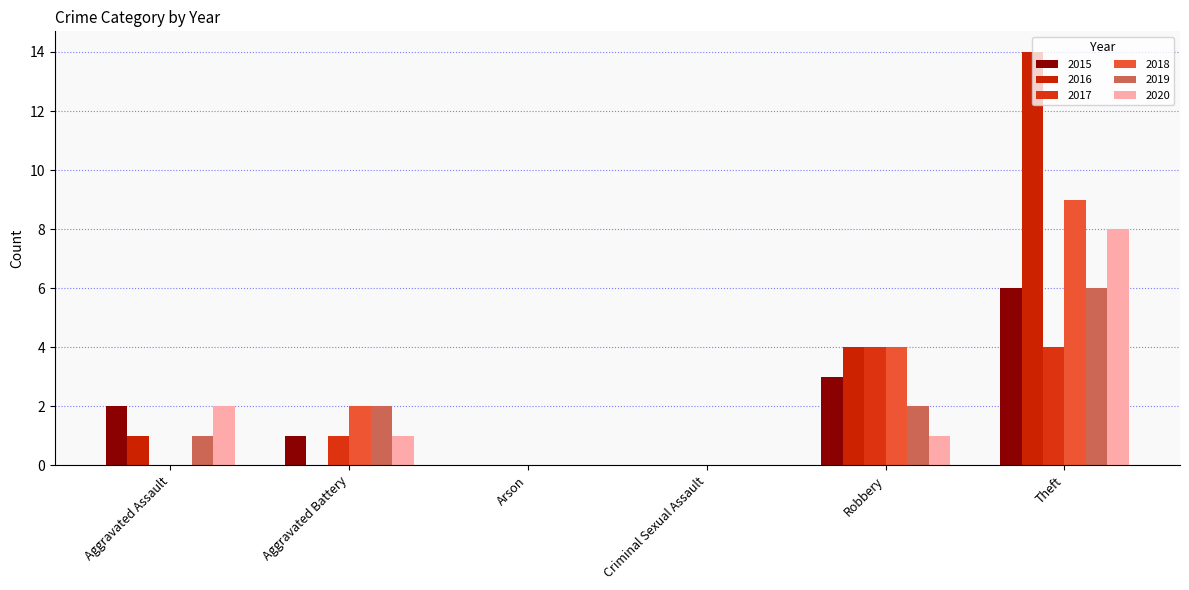

Which series has the largest total across all categories?

2016